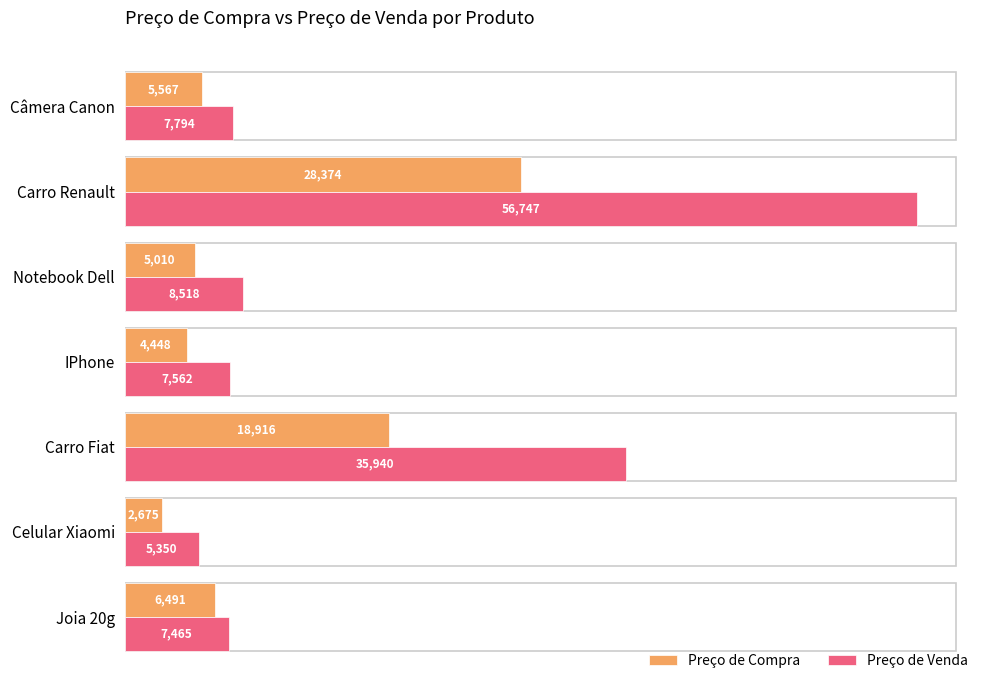

Rank the categories by Preço de Compra value from highest to lowest.

Carro Renault, Carro Fiat, Joia 20g, Câmera Canon, Notebook Dell, IPhone, Celular Xiaomi